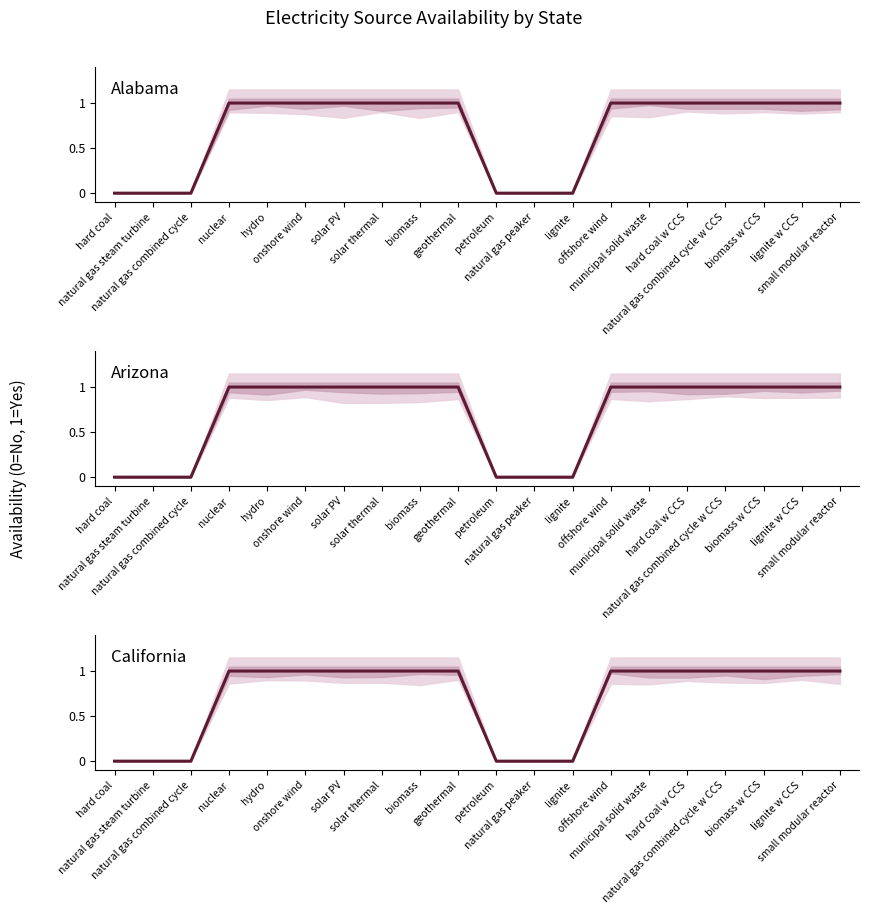

What is the label of the 4th point from the left?

nuclear